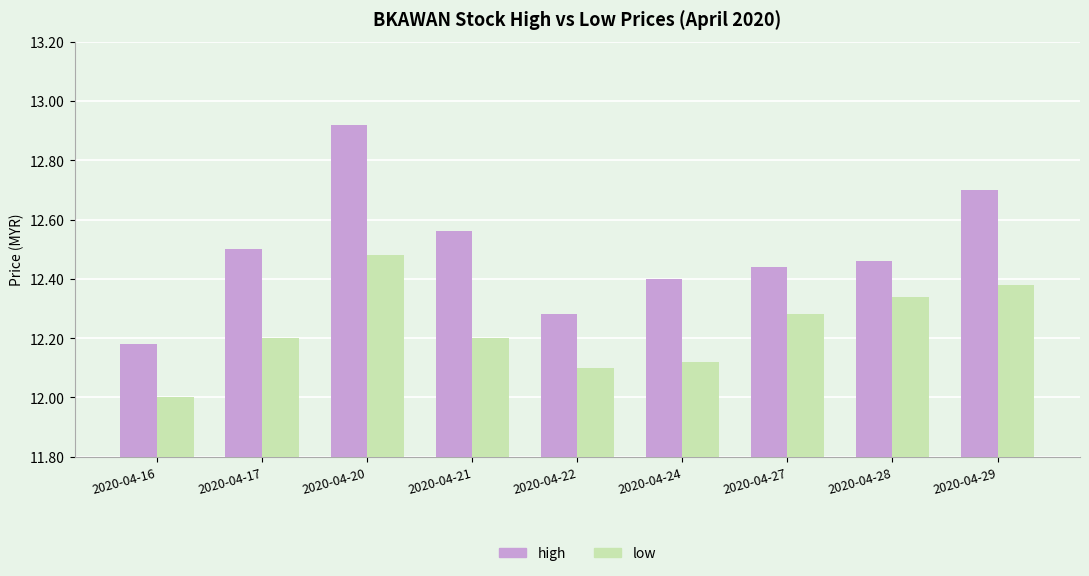

List the series in order of their overall mean, lowest first.

low, high